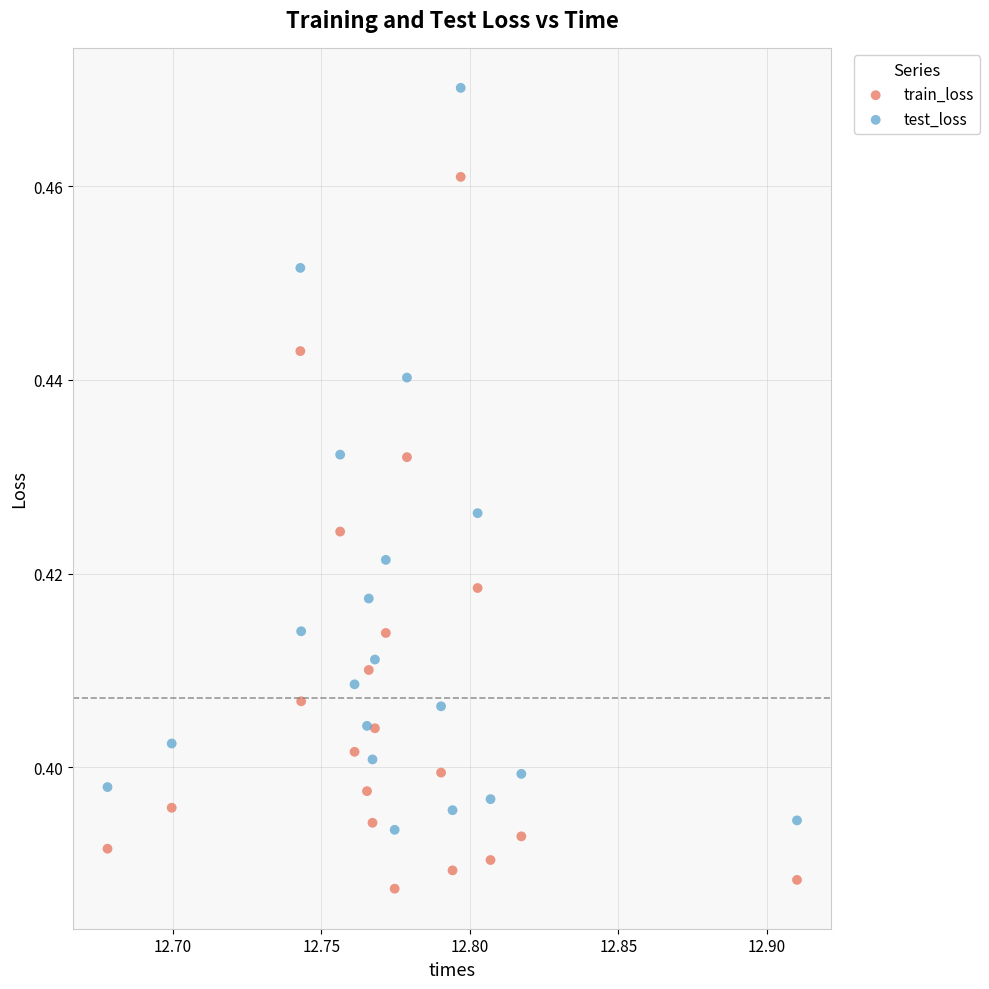

What are all the series names shown in the legend?

train_loss, test_loss